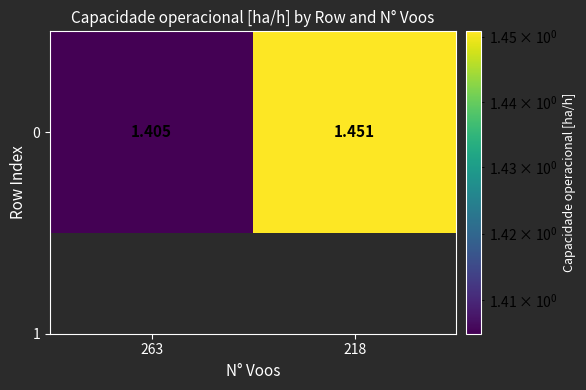

What is the sum of the values at 263 and 218?

2.9